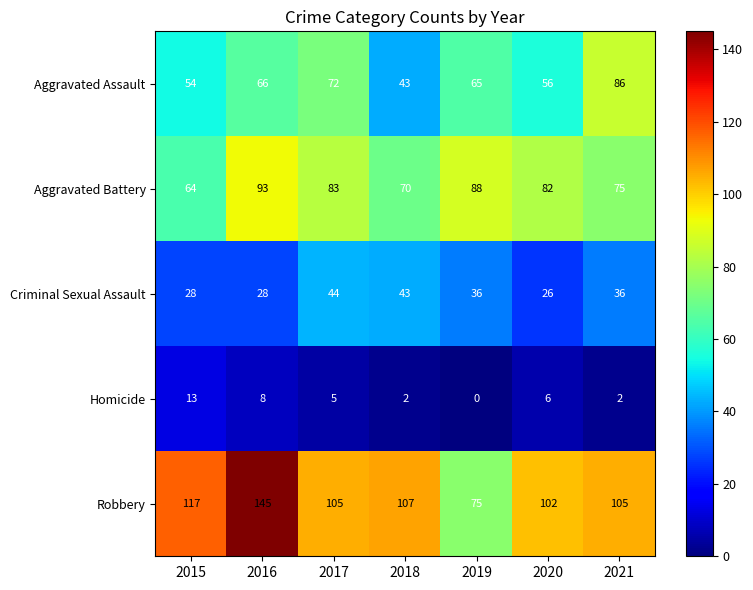

Which series has the largest range (max minus min)?

Robbery